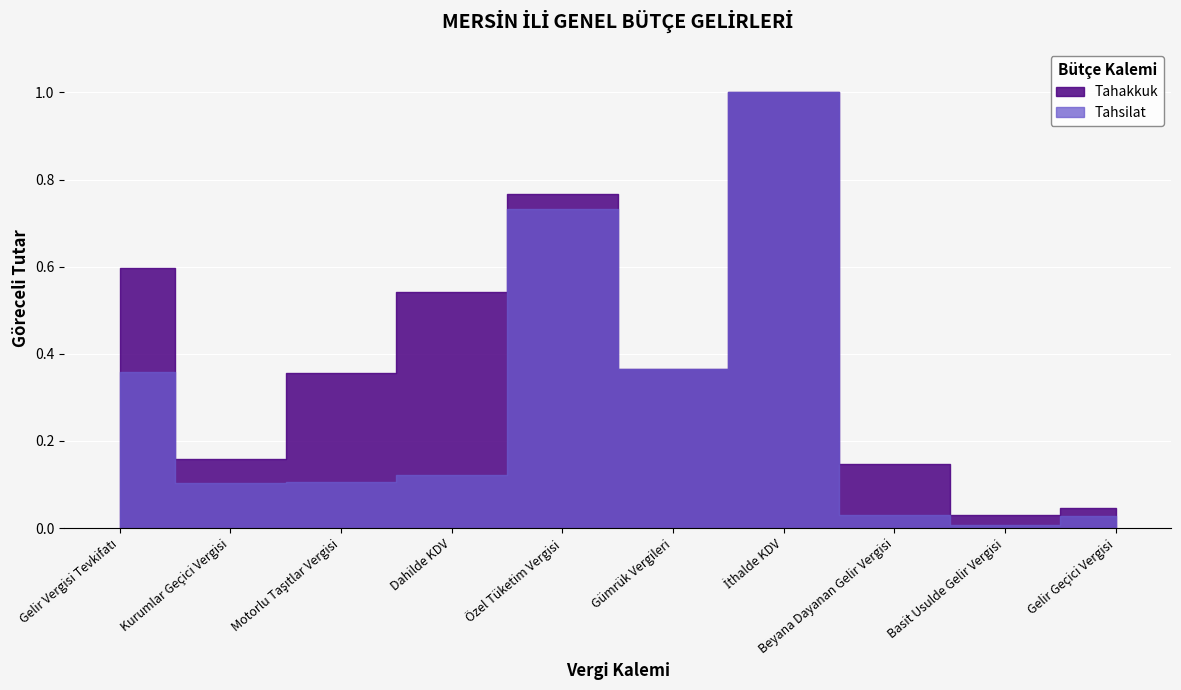

Which label corresponds to the smallest value in the chart?

Basit Usulde Gelir Vergisi